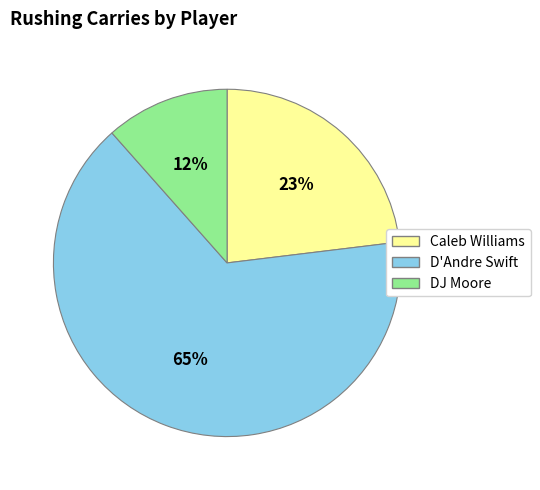

Rank the categories by value from lowest to highest.

DJ Moore, Caleb Williams, D'Andre Swift